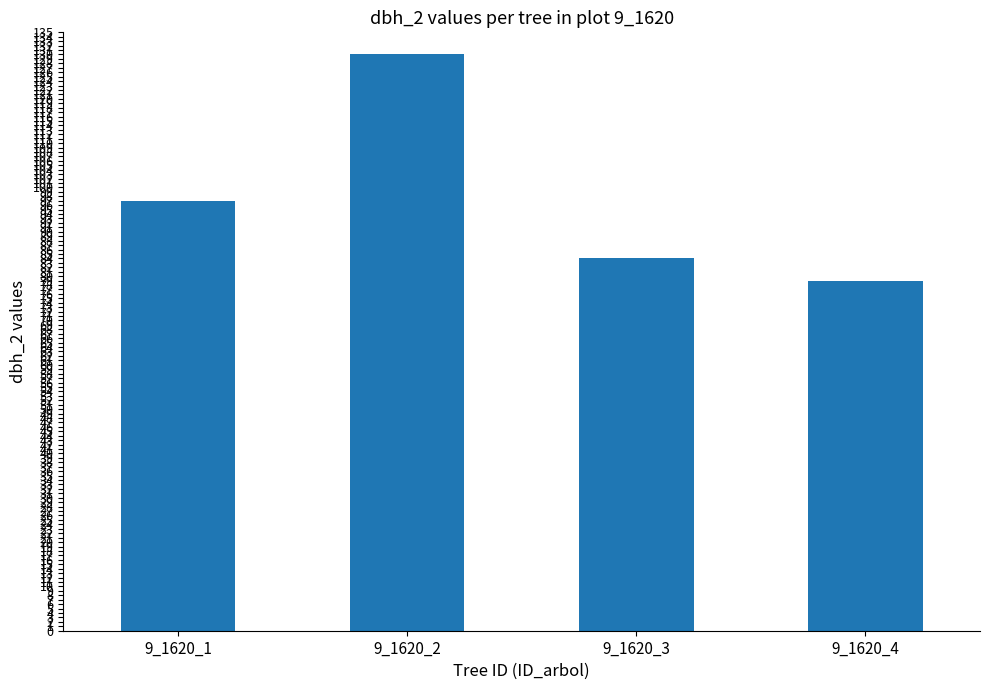

What is the change in value from 9_1620_2 to 9_1620_3?

-46